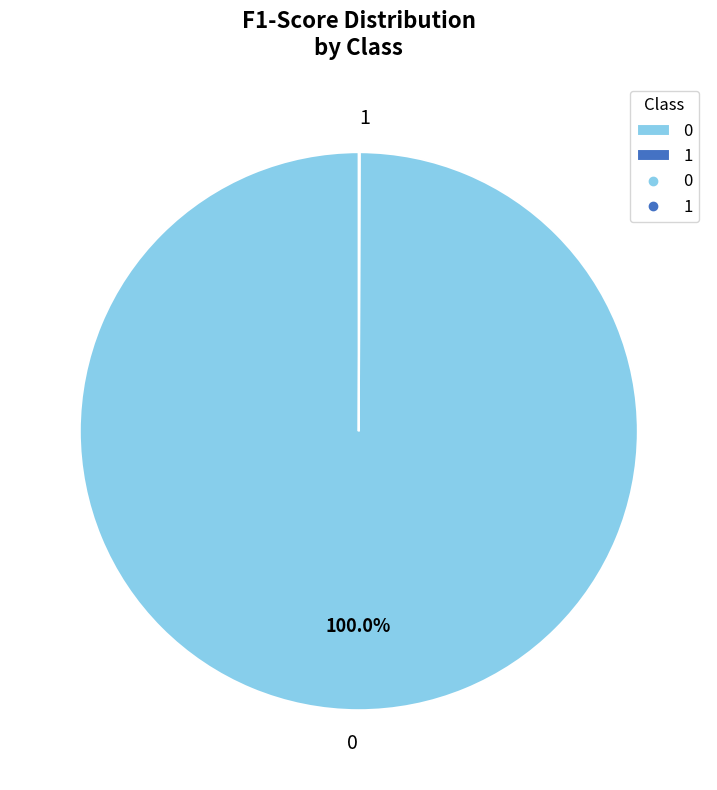

Does 0 represent more than half of the total?

Yes